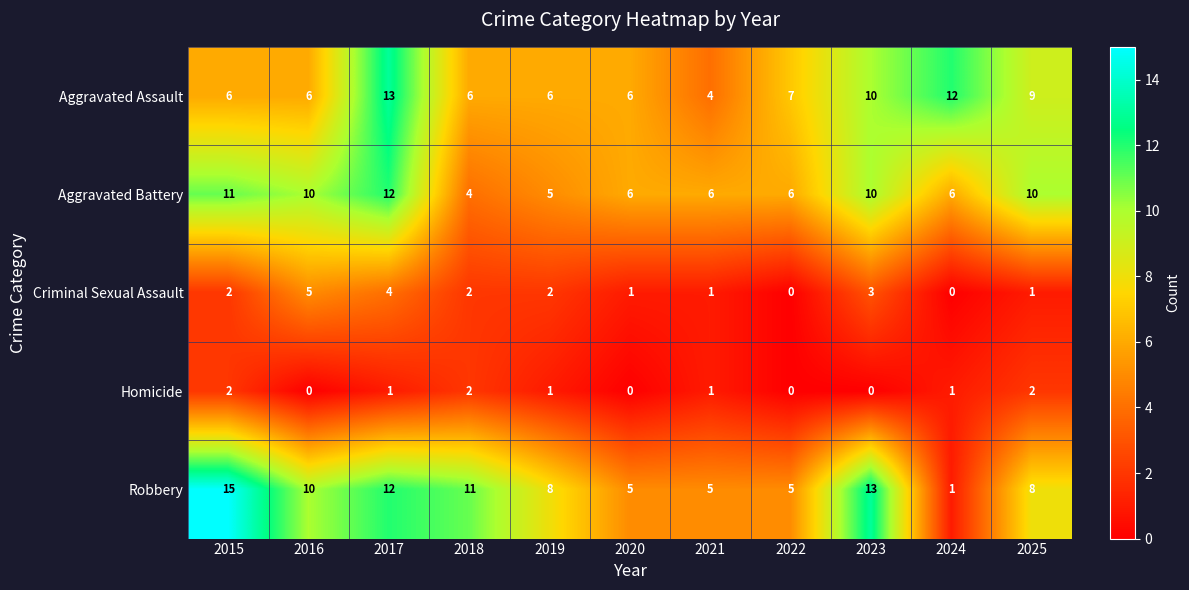

List the series in order of their peak value, lowest first.

Homicide, Criminal Sexual Assault, Aggravated Battery, Aggravated Assault, Robbery